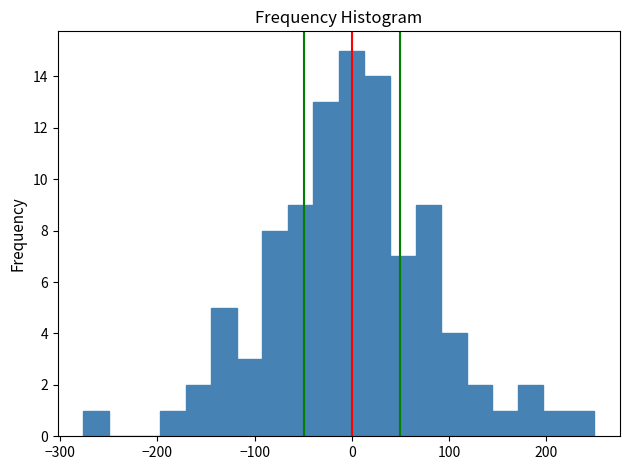

Read against the x-axis, roughly where is the centre of the tallest bar?

0